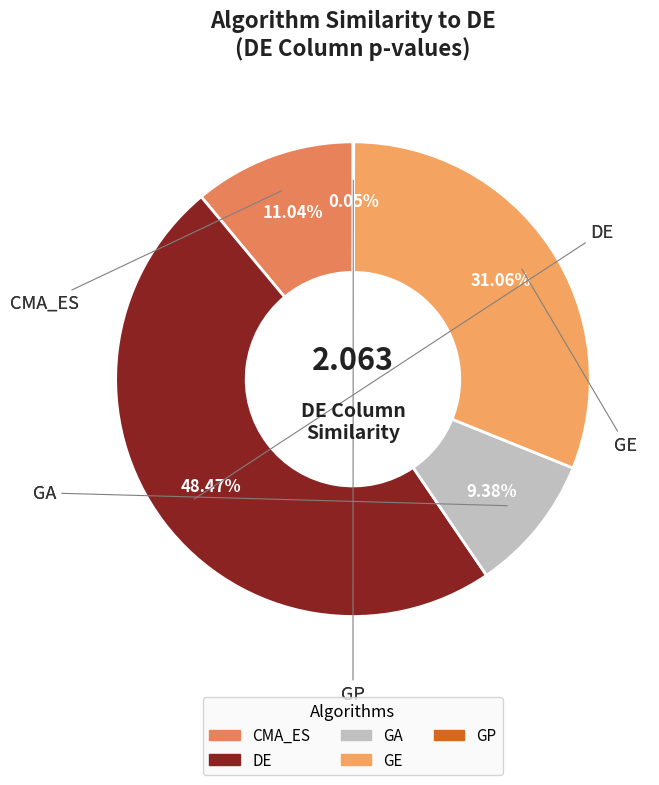

Is the sum of DE and GE greater than half?

Yes